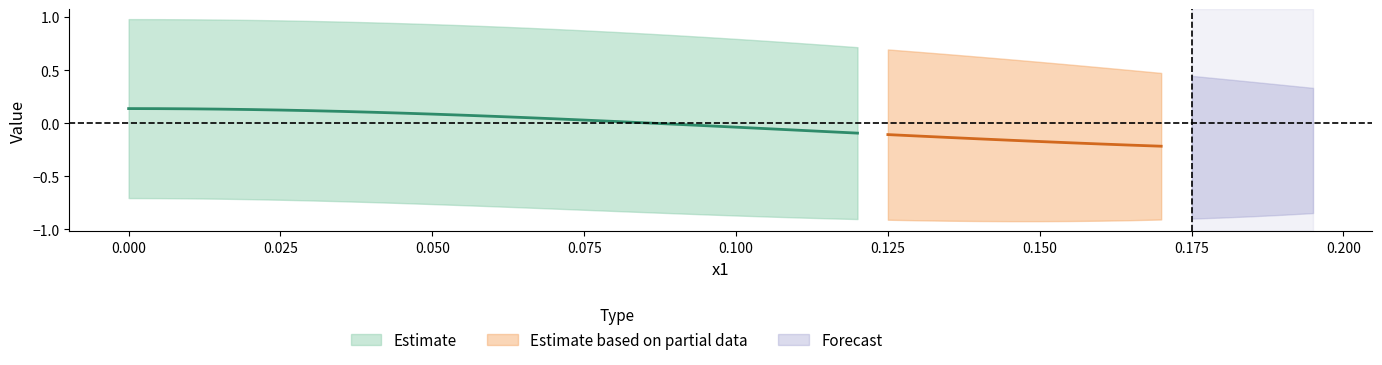

Count the number of categories in the chart.

40